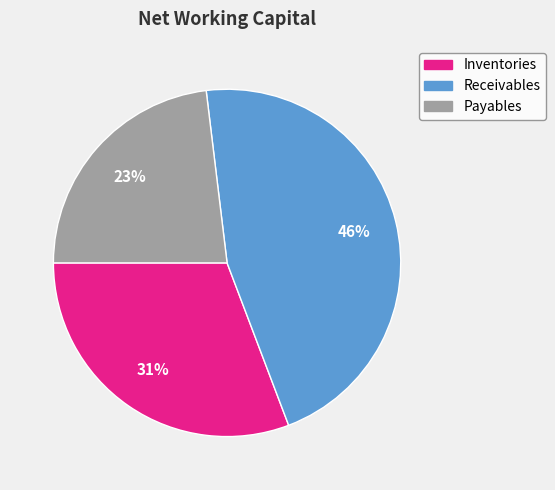

How many slices are in this pie chart?

3